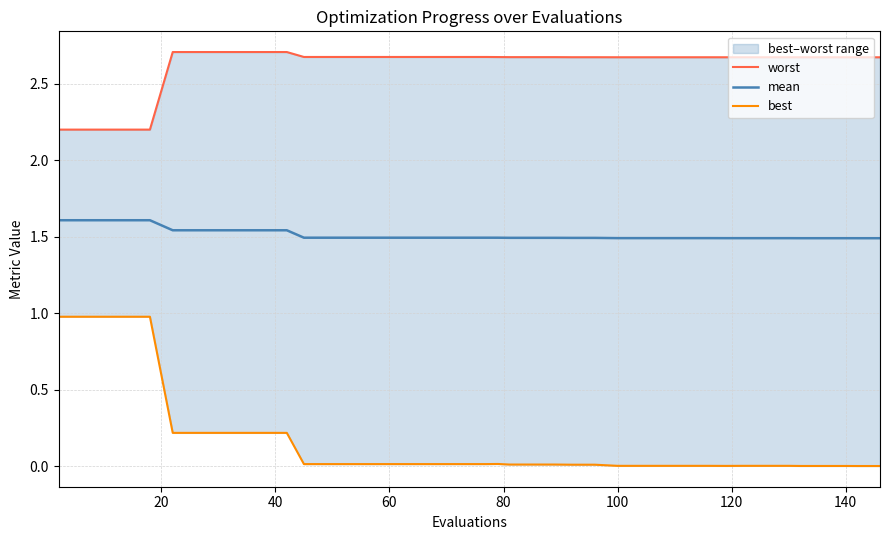

What is the maximum value for mean?

1.6